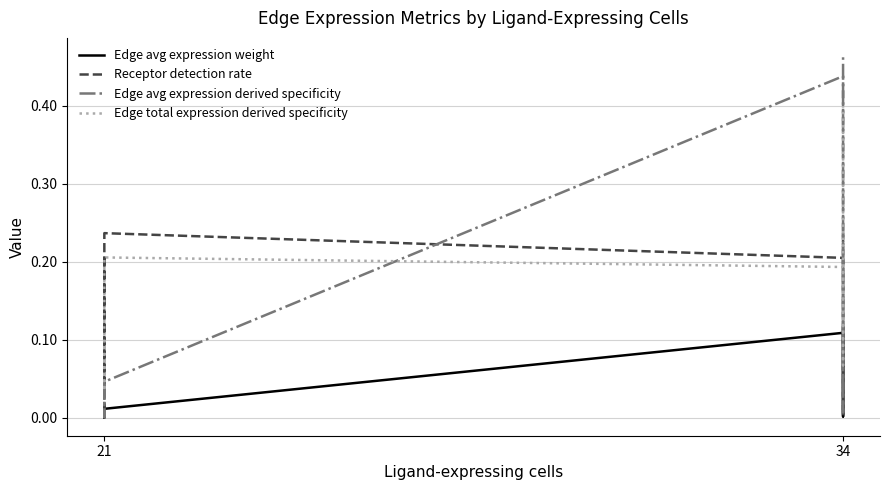

What is the label of the 6th point from the right?

21